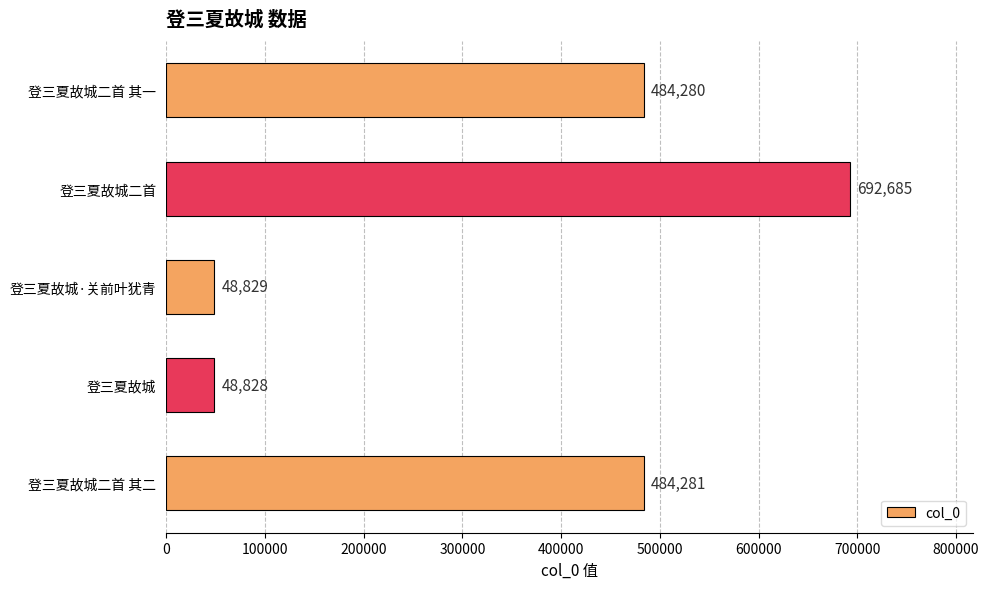

Does the chart contain any negative values?

No